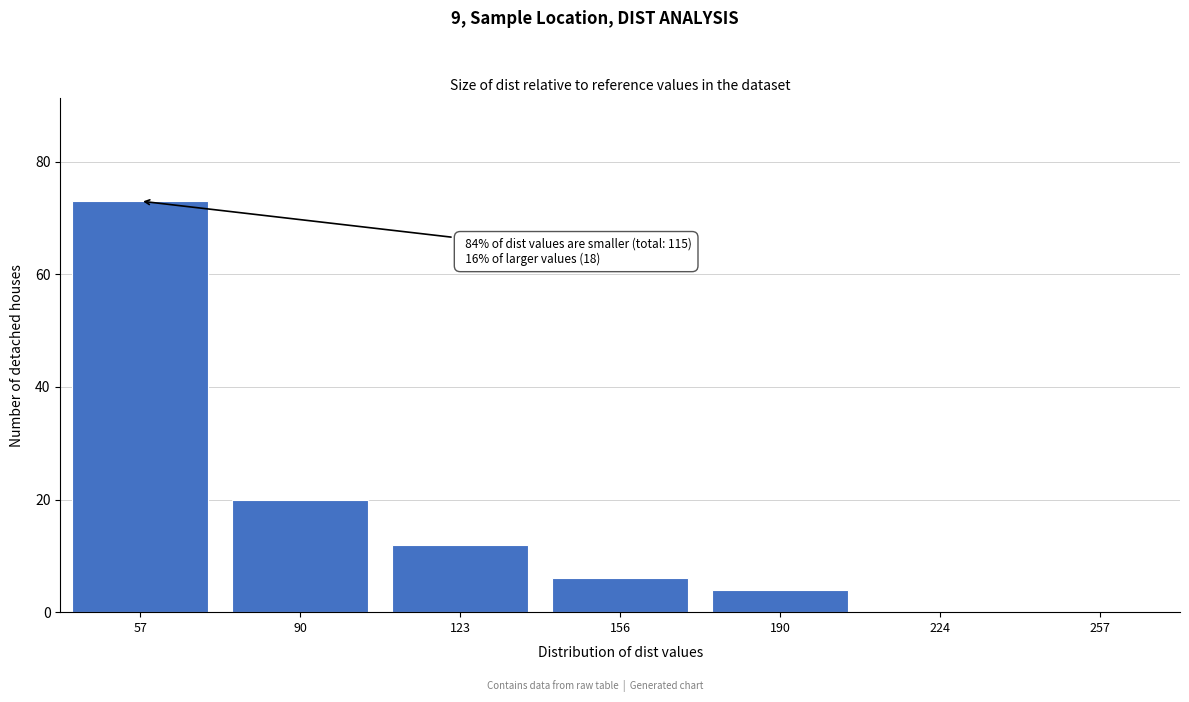

Reading right to left, transcribe all the data shown in this chart.

257=0	224=0	190=4	156=6	123=12	90=20	57=73